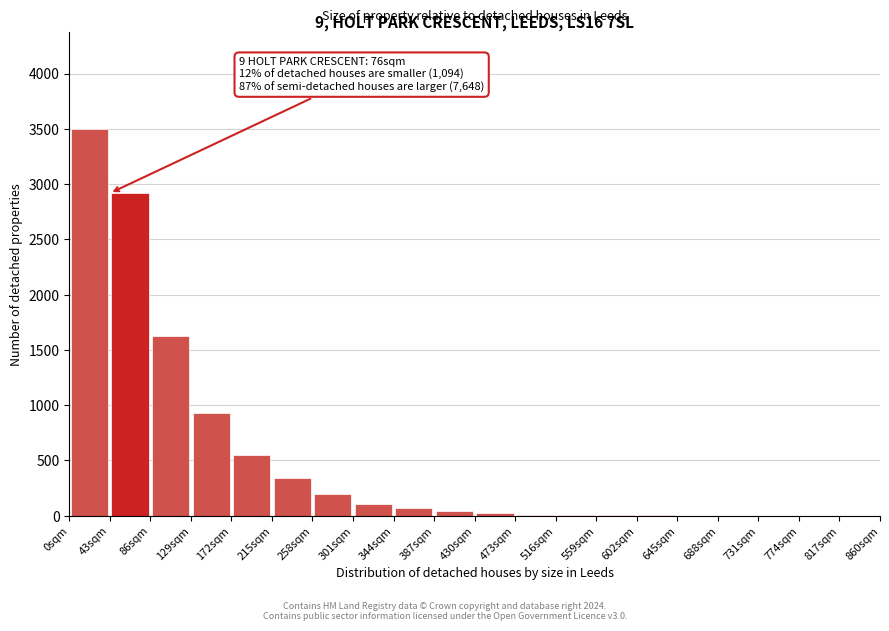

Over which range of the x-axis is the bar tallest?

0 to 43